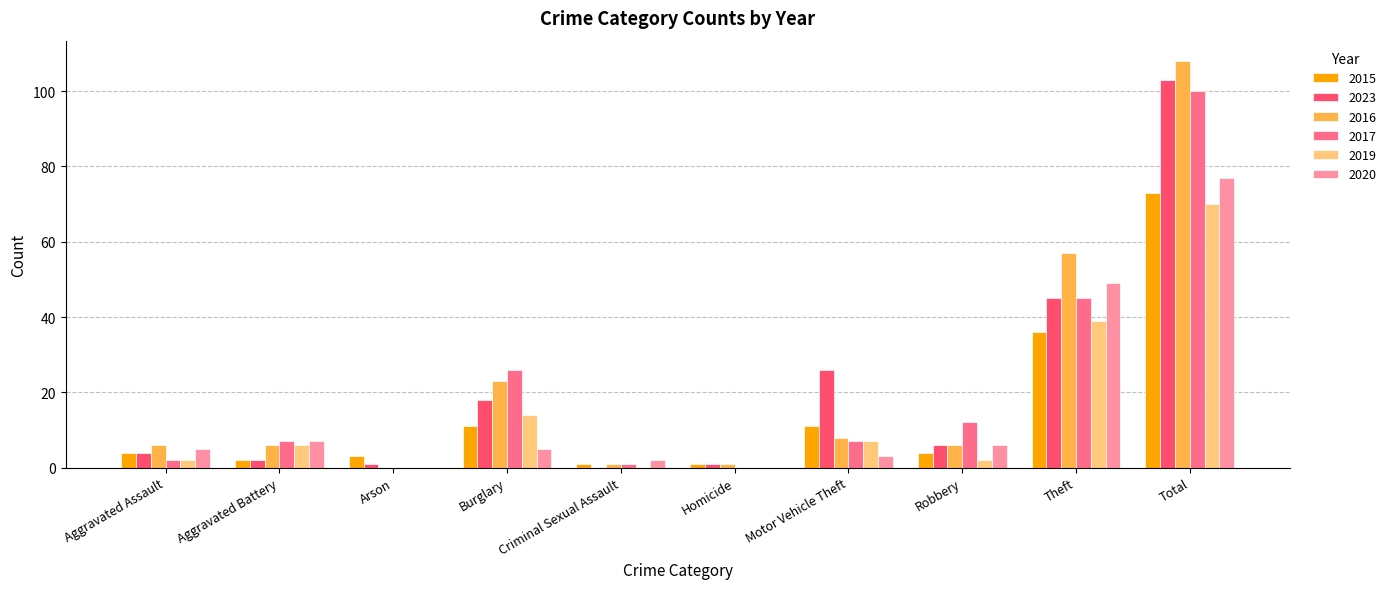

What is the average value of the 2016 series?

22